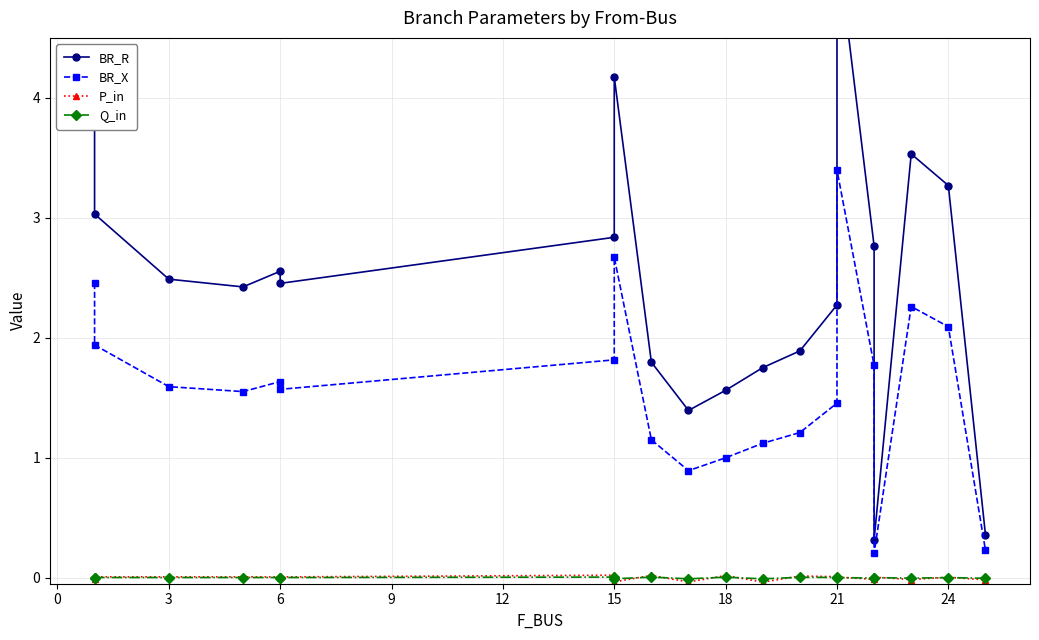

What is the value of the BR_R point at the 6th from the left?

2.5